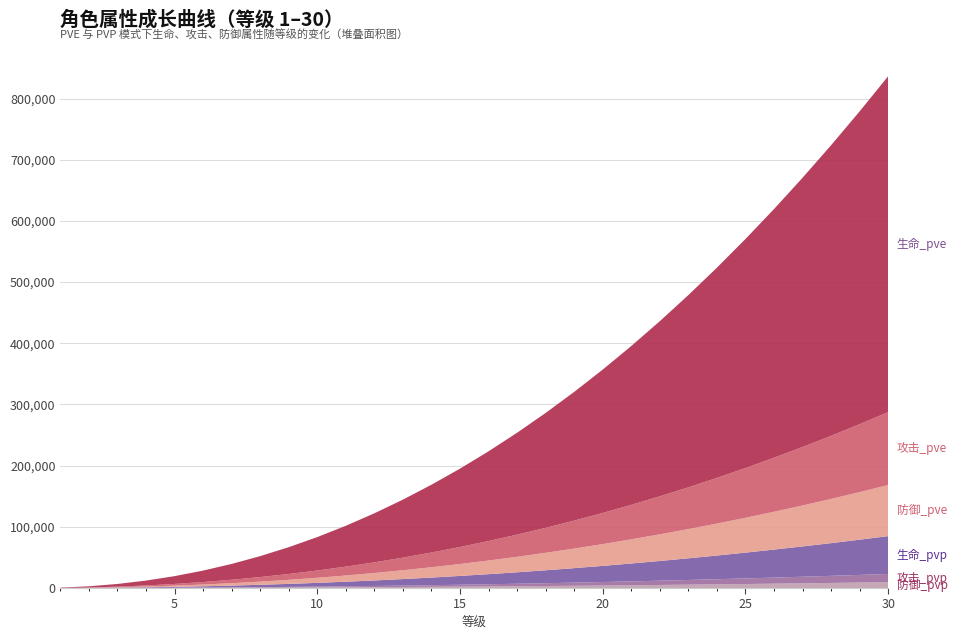

Reading left to right, transcribe all the data shown in this chart.

防御_pvp: 1=7	2=32	3=76	4=139	5=222	6=326	7=451	8=598	9=765	10=955	11=1167	12=1401	13=1657	14=1936	15=2238	16=2563	17=2911	18=3283	19=3677	20=4096	21=4538	22=5003	23=5493	24=6007	25=6544	26=7106	27=7692	28=8303	29=8938	30=9597
攻击_pvp: 1=10	2=45	3=106	4=195	5=311	6=457	7=632	8=836	9=1071	10=1336	11=1632	12=1960	13=2319	14=2709	15=3132	16=3586	17=4073	18=4593	19=5145	20=5730	21=6348	22=7000	23=7685	24=8403	25=9155	26=9942	27=10762	28=11616	29=12504	30=13427
生命_pvp: 1=48	2=209	3=491	4=898	5=1435	6=2105	7=2909	8=3851	9=4932	10=6154	11=7517	12=9025	13=10677	14=12475	15=14419	16=16512	17=18754	18=21146	19=23689	20=26383	21=29230	22=32230	23=35383	24=38691	25=42154	26=45773	27=49549	28=53481	29=57571	30=61819
防御_pve: 1=66	2=283	3=663	4=1213	5=1938	6=2842	7=3929	8=5201	9=6661	10=8310	11=10152	12=12187	13=14418	14=16846	15=19473	16=22299	17=25327	18=28557	19=31991	20=35629	21=39473	22=43524	23=47783	24=52250	25=56927	26=61814	27=66913	28=72223	29=77747	30=83483
攻击_pve: 1=94	2=404	3=947	4=1732	5=2768	6=4060	7=5612	8=7428	9=9513	10=11869	11=14499	12=17406	13=20592	14=24060	15=27811	16=31847	17=36171	18=40784	19=45688	20=50885	21=56375	22=62160	23=68242	24=74622	25=81302	26=88281	27=95563	28=103147	29=111035	30=119229
生命_pve: 1=434	2=1860	3=4360	4=7978	5=12747	6=18693	7=25839	8=34202	9=43800	10=54647	11=66756	12=80140	13=94809	14=110774	15=128045	16=146630	17=166538	18=187777	19=210355	20=234279	21=259556	22=286192	23=314195	24=343569	25=374321	26=406457	27=439982	28=474901	29=511219	30=548941